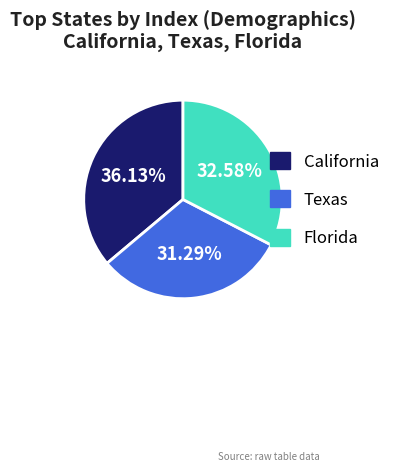

True or false: California accounts for 36% of the total.

True